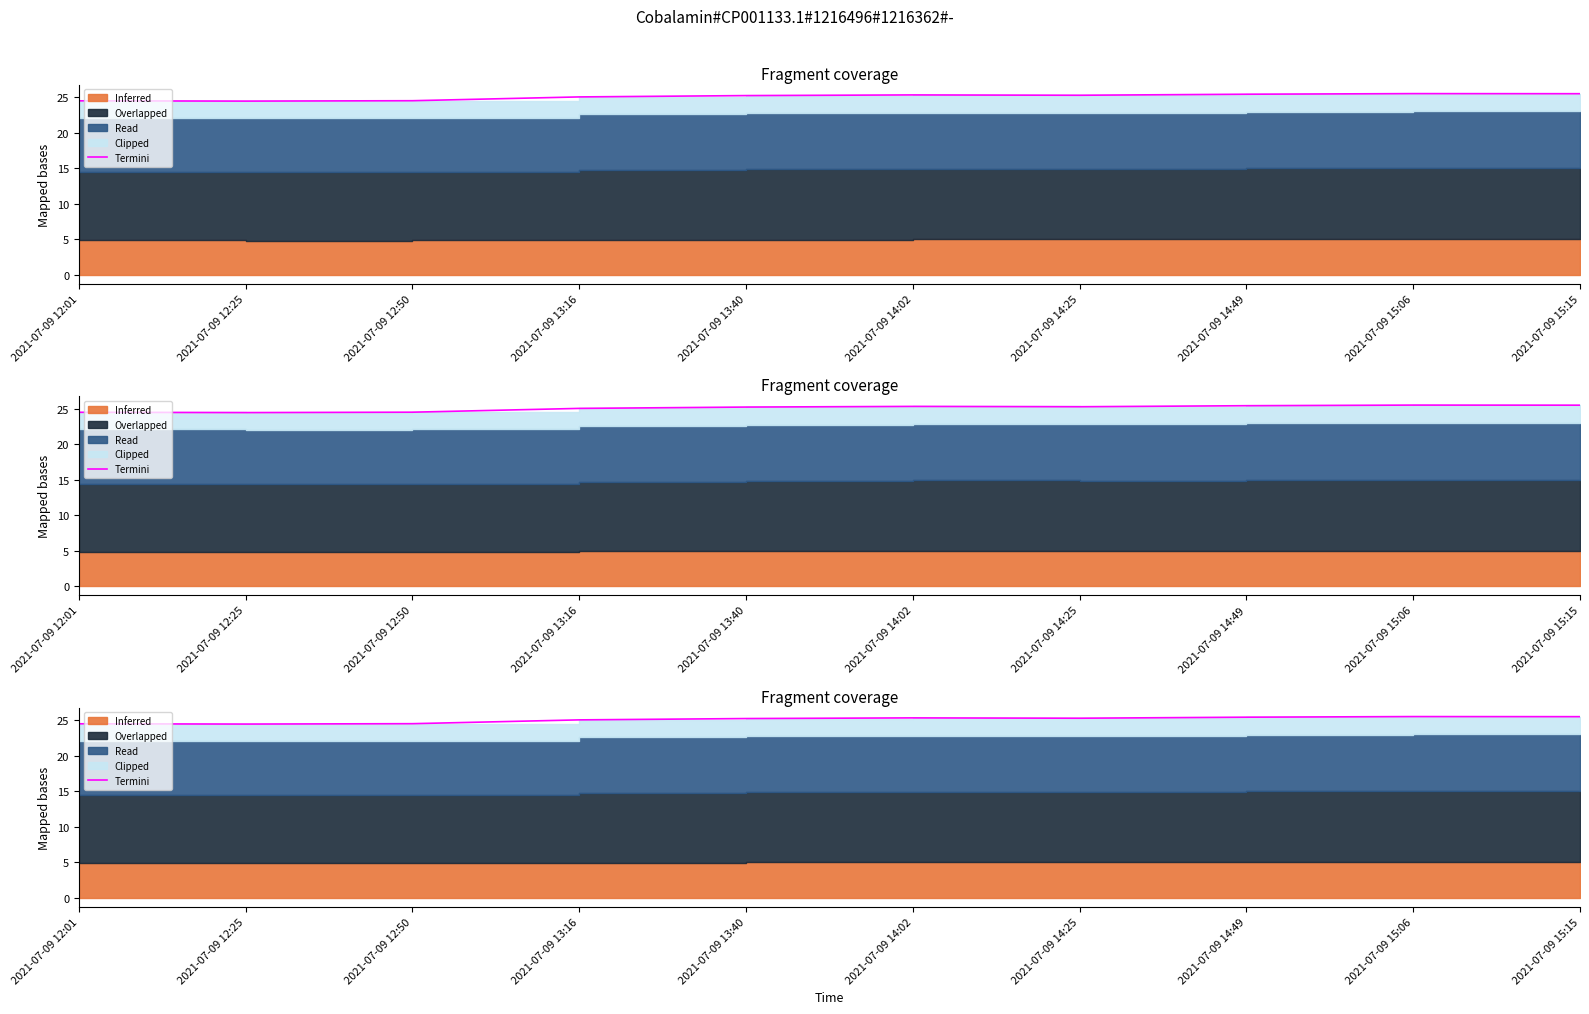

Reading left to right, what are all the values shown in this chart?

24.5	24.4	24.5	25.0	25.2	25.3	25.3	25.4	25.5	25.5